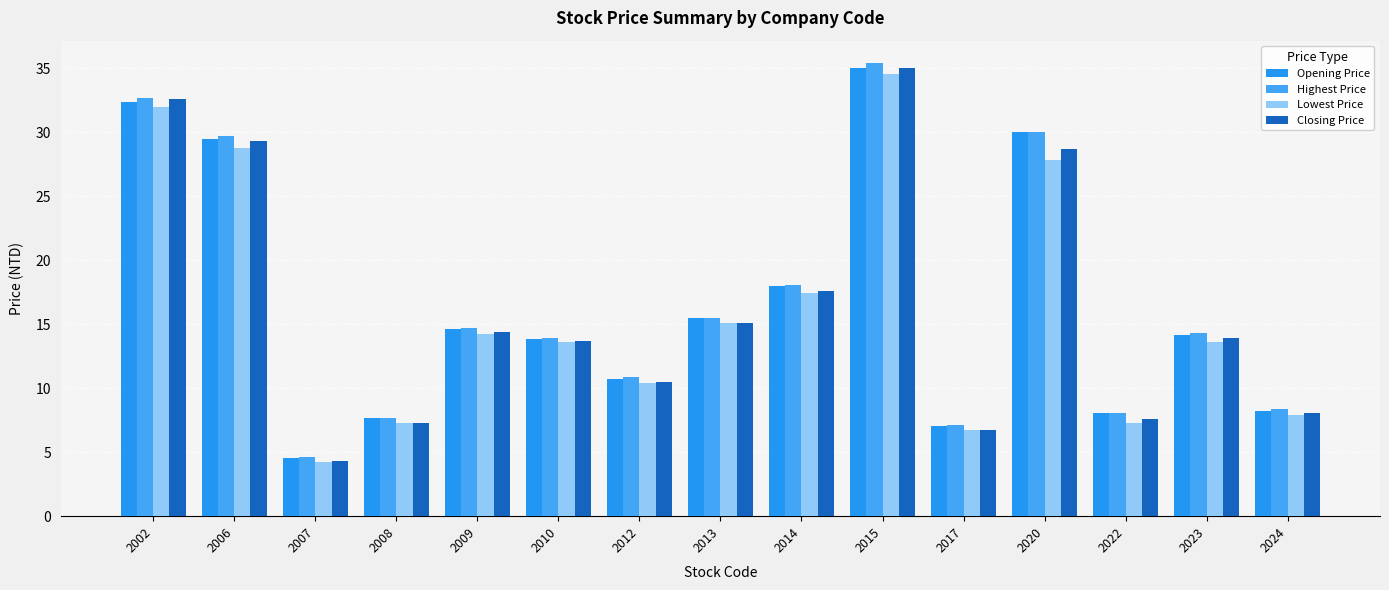

How many data points in Lowest Price are less than 13?

6